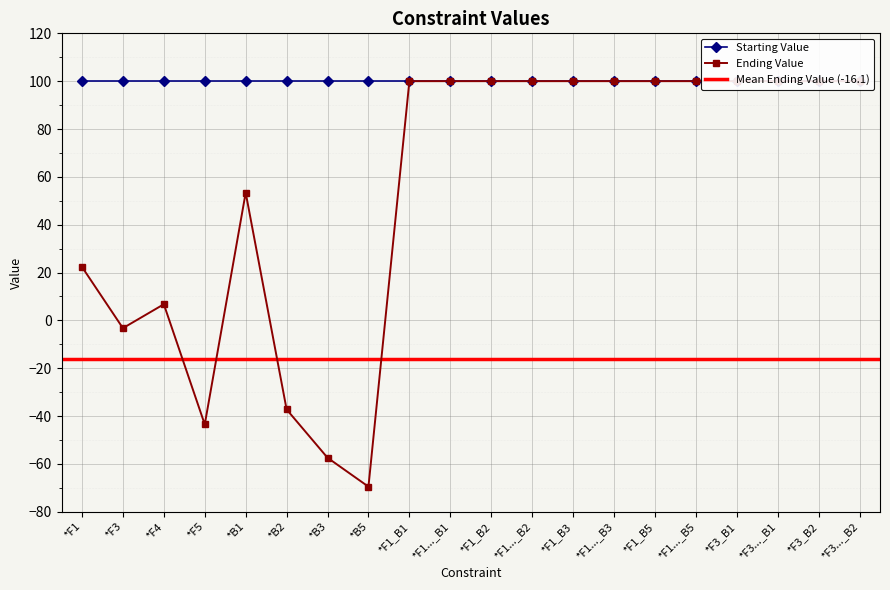

What position from the right is *B2?

15